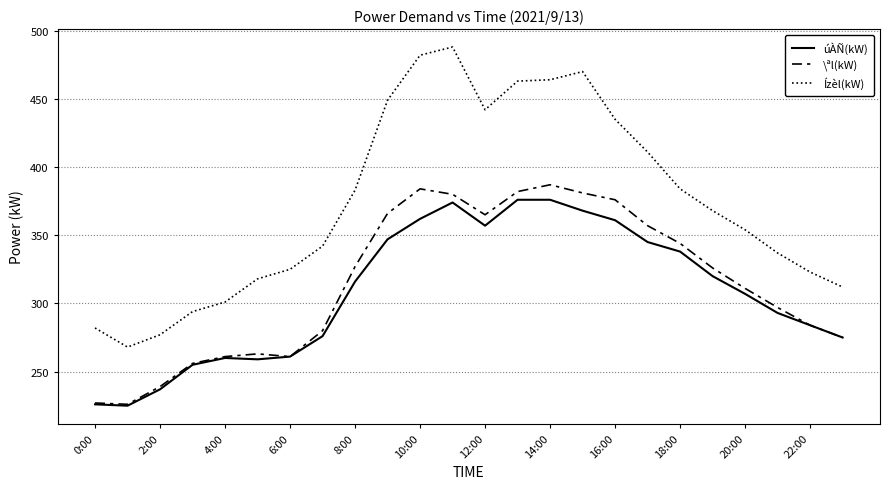

True or false: \ªl(kW) and Ízèl(kW) cross at least once.

False